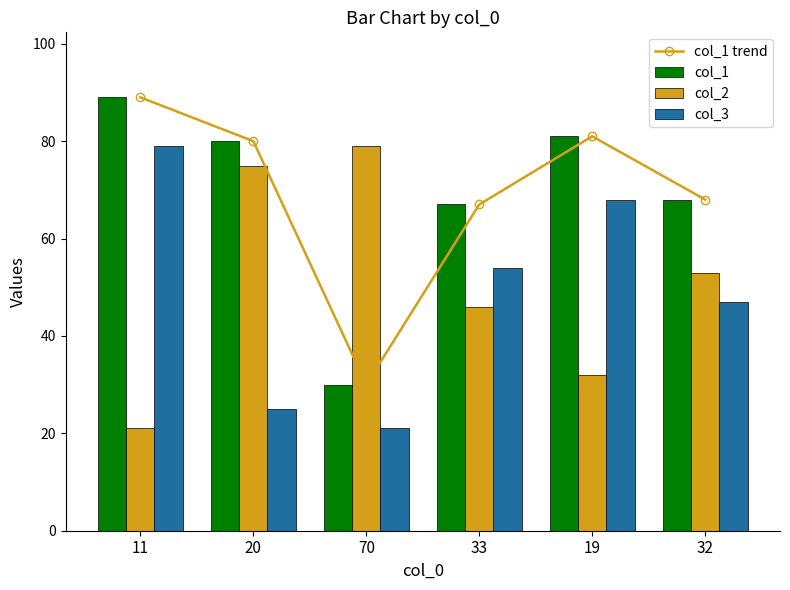

The value of col_3 at 70 is 21. True or false?

True